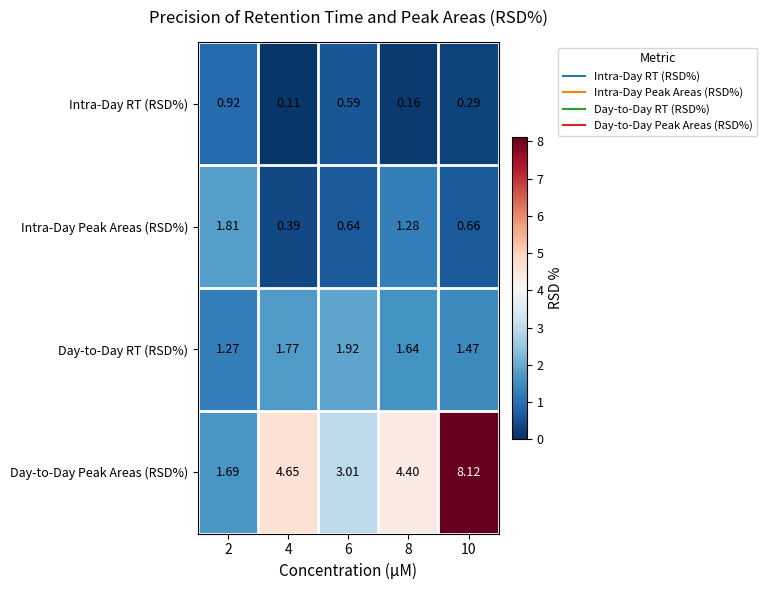

Which series has the widest spread of values?

Day-to-Day Peak Areas (RSD%)